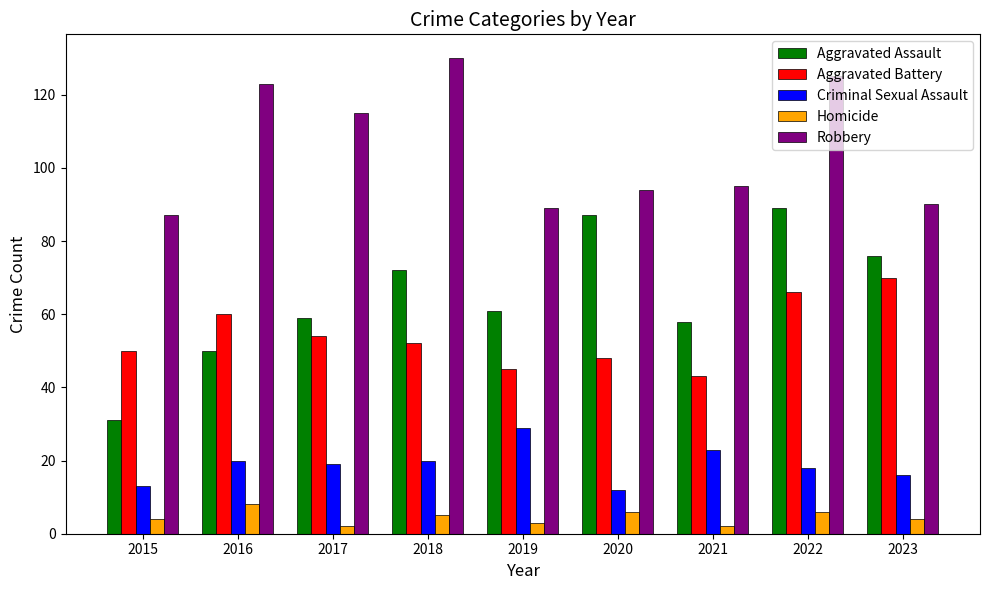

Read the Aggravated Assault value at 2018, to the nearest 10.

70